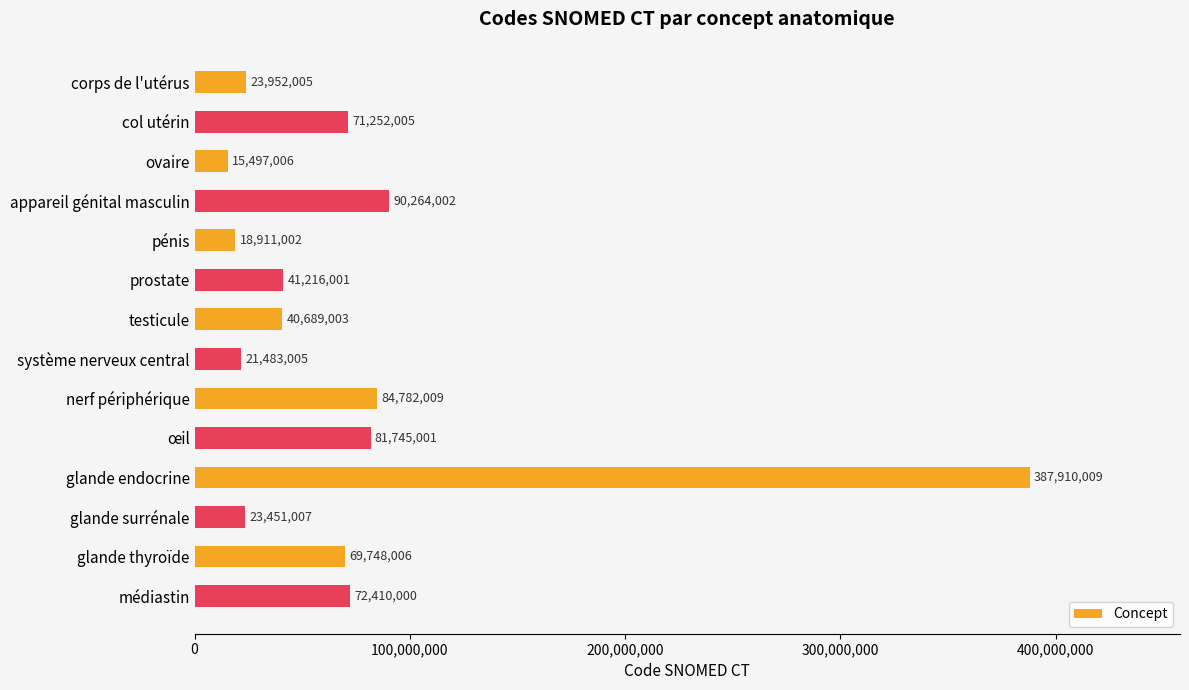

How many categories are shown in the chart?

14